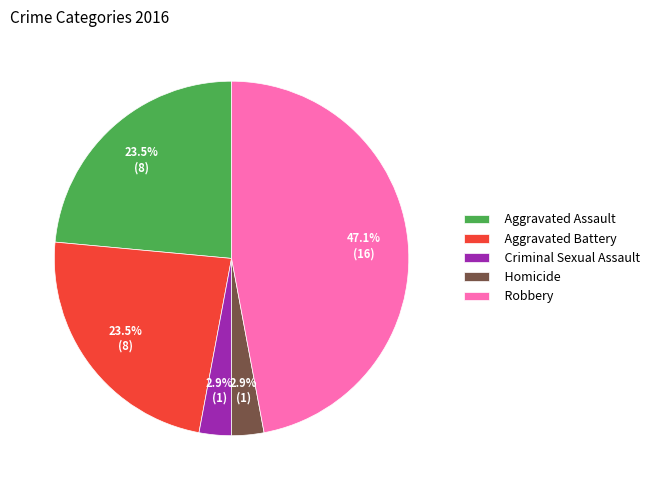

What portion of the pie excludes Robbery?

52.9%